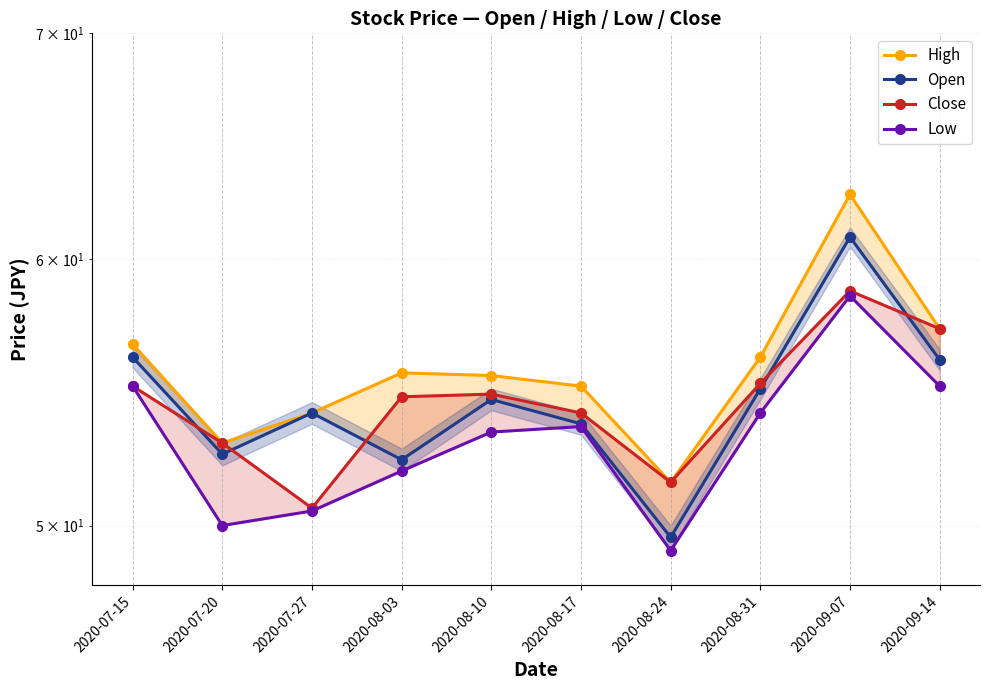

What is the highest value of the Open series?

60.9